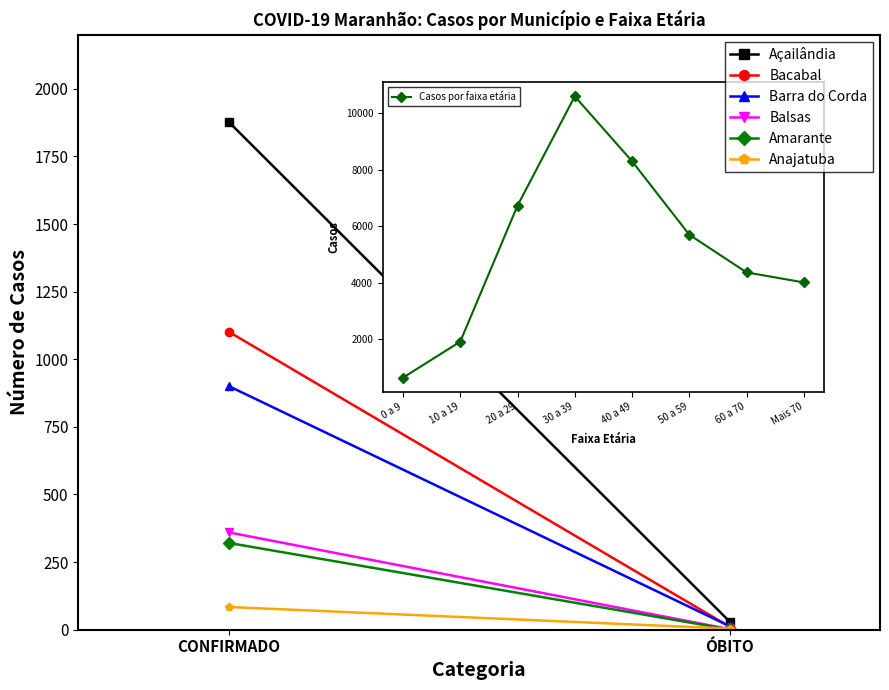

The value of Açailândia at ÓBITO is 30. True or false?

True